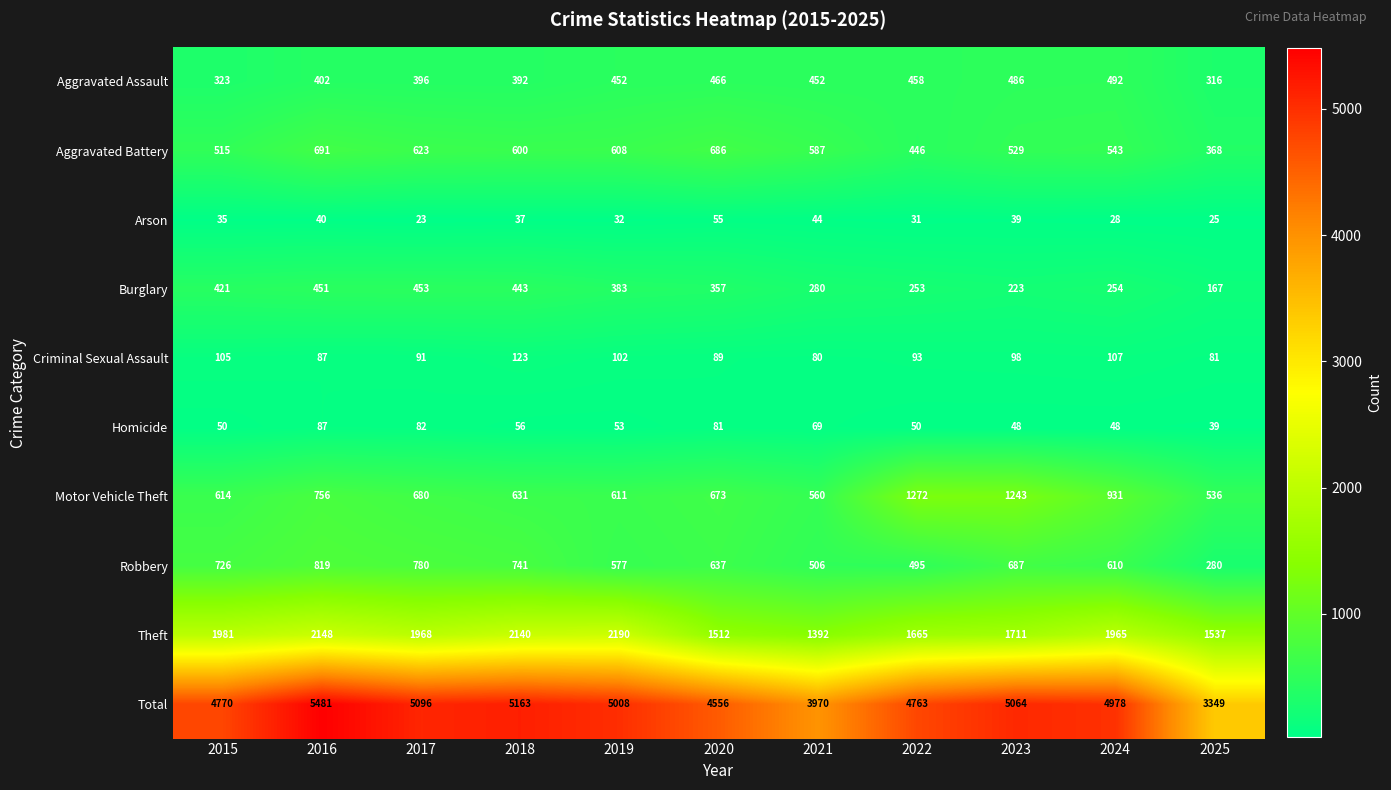

The value of Theft at 2024 is 1965. True or false?

True